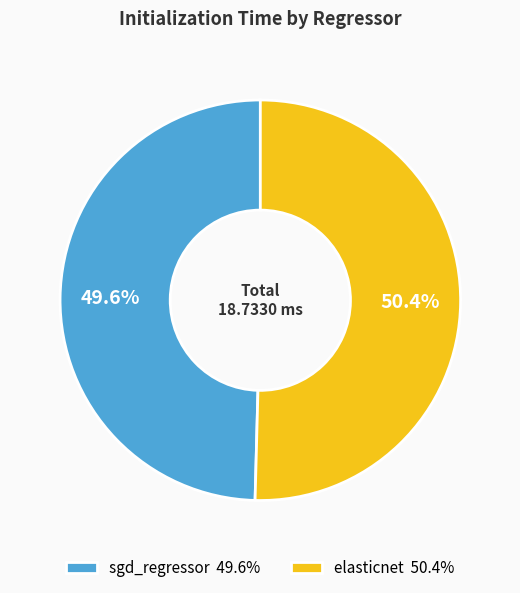

Combined, do elasticnet and sgd_regressor account for over 50%?

Yes